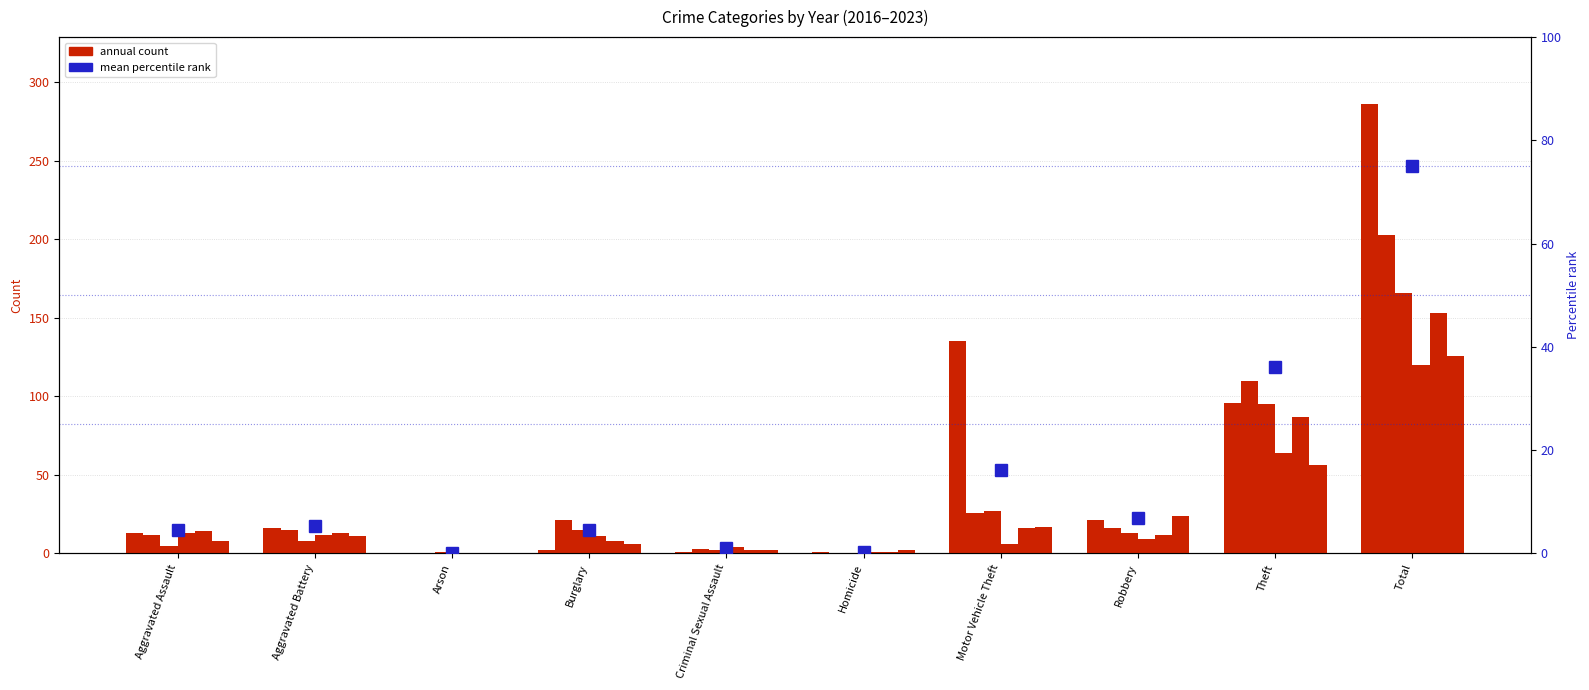

Rank the categories by value from highest to lowest.

Total, Theft, Motor Vehicle Theft, Robbery, Aggravated Battery, Aggravated Assault, Burglary, Criminal Sexual Assault, Homicide, Arson